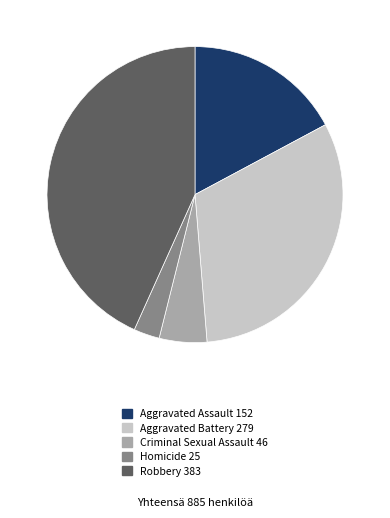

Which has a higher value, Aggravated Battery or Criminal Sexual Assault?

Aggravated Battery